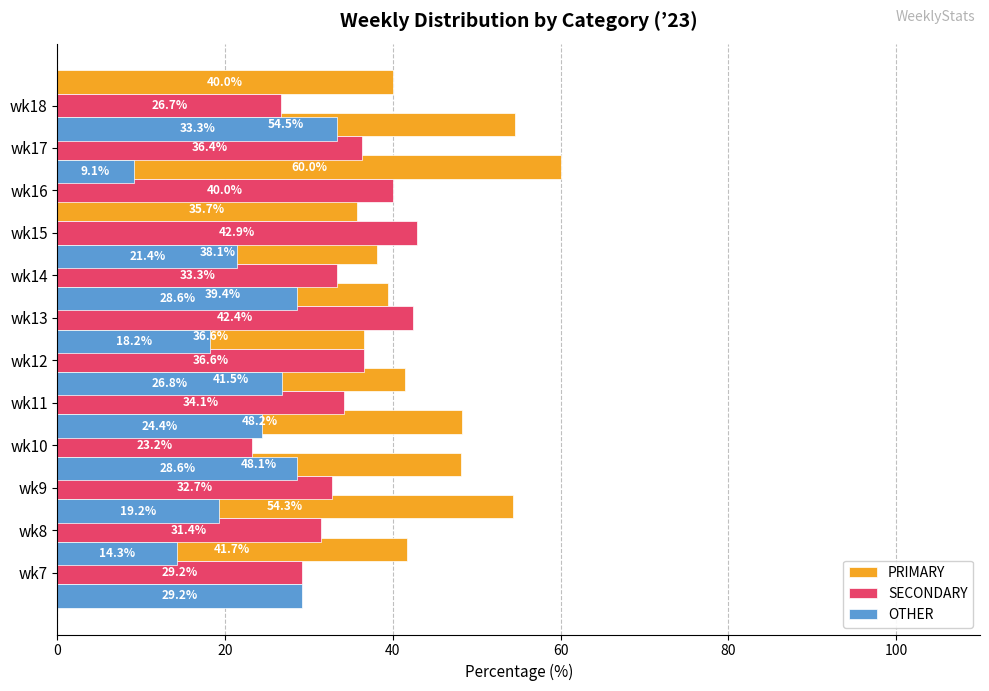

What are all the series names shown in the legend?

PRIMARY, SECONDARY, OTHER